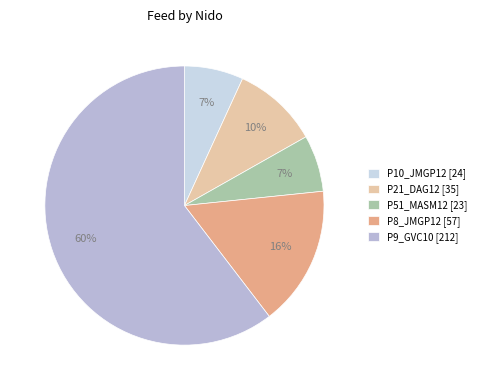

To the nearest percent, what portion does P9_GVC10 represent?

60%